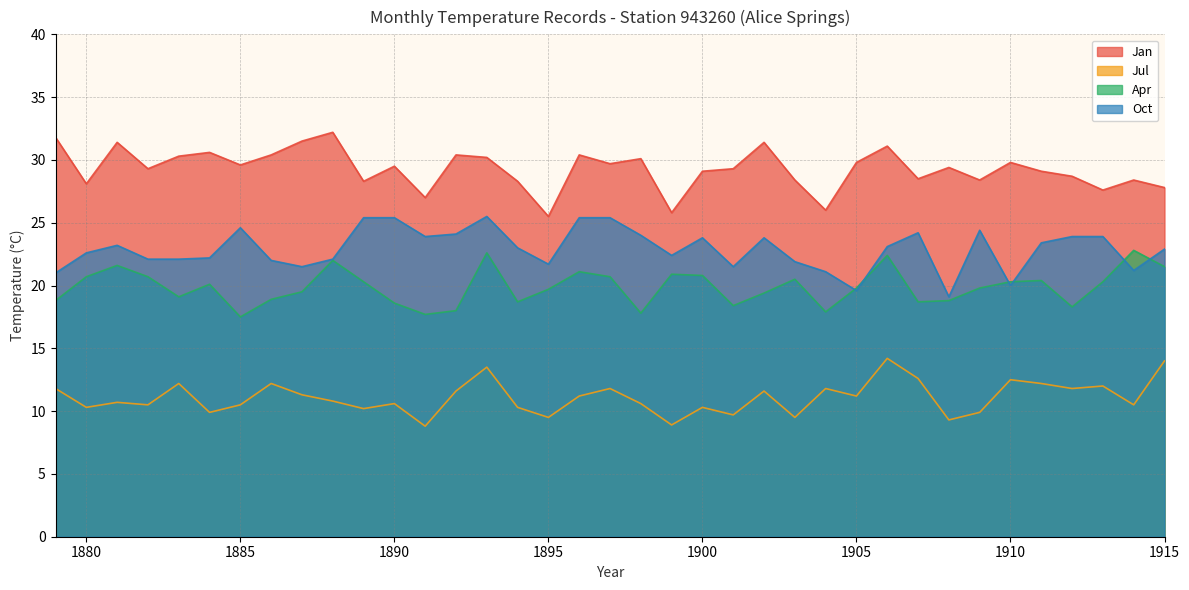

Where is the first local minimum for Apr?

1883